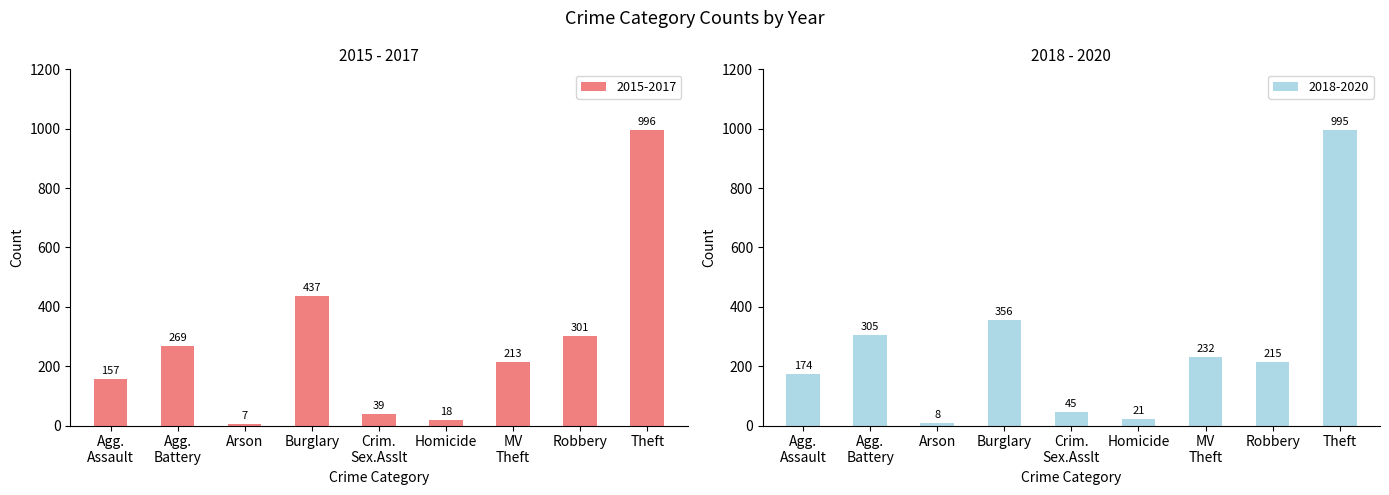

What is the label of the 1st bar from the left?

Aggravated Assault